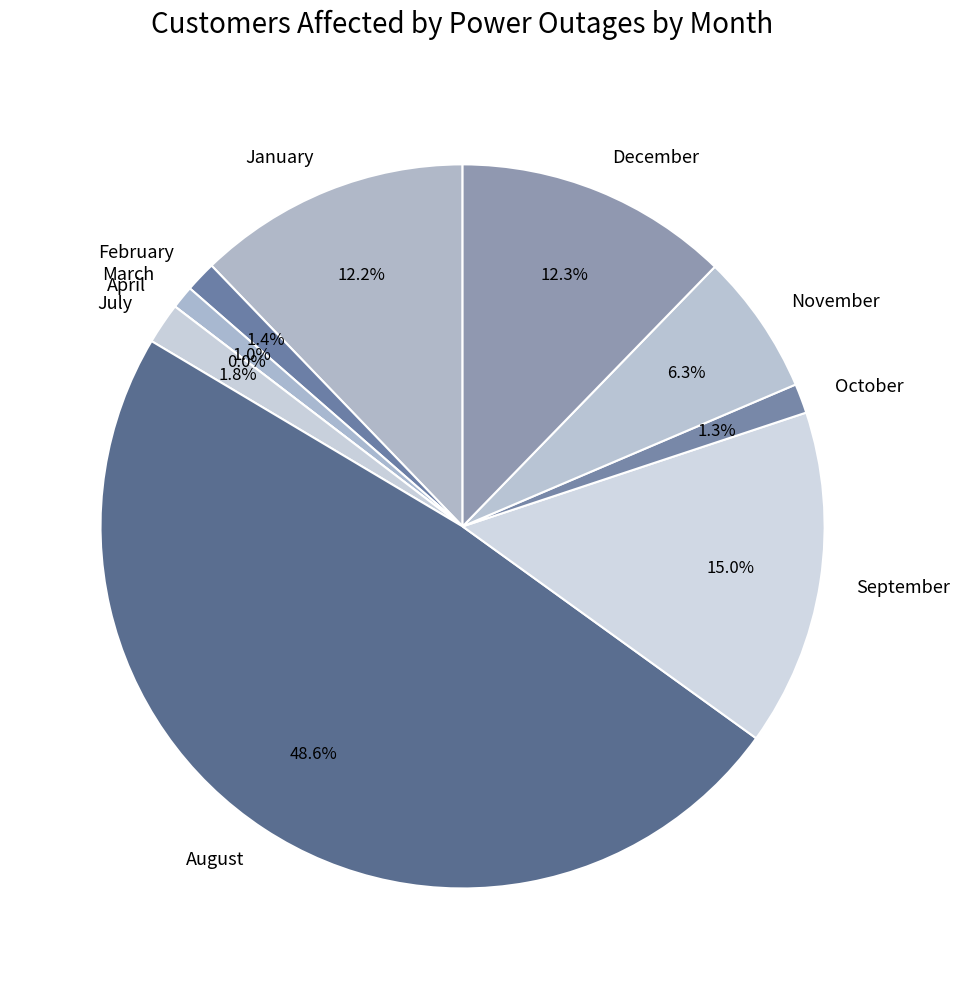

What is the smallest slice in the pie chart?

April